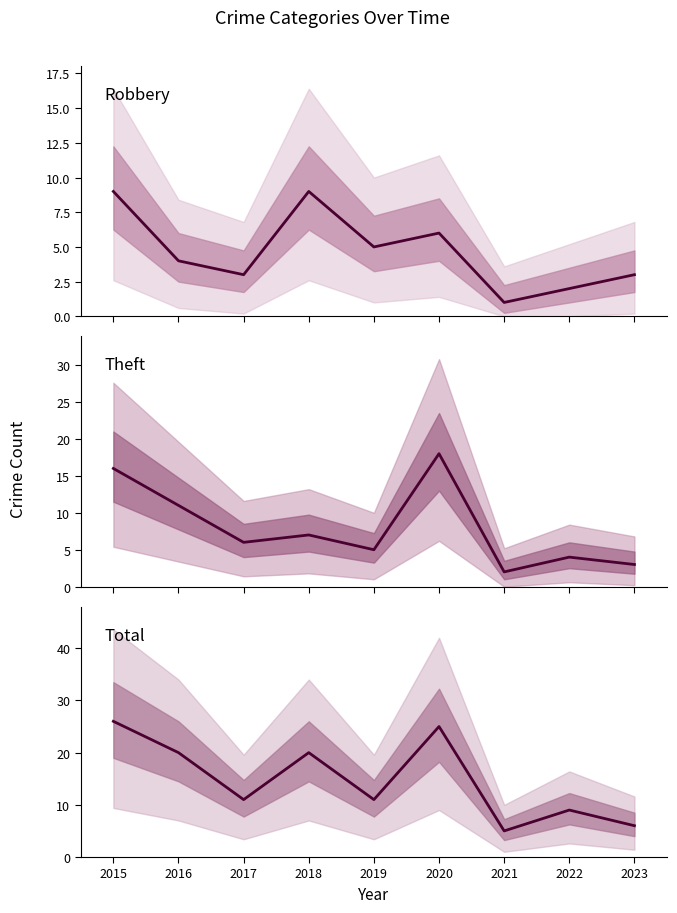

What is the value of the Robbery point at the 1st from the left?

9